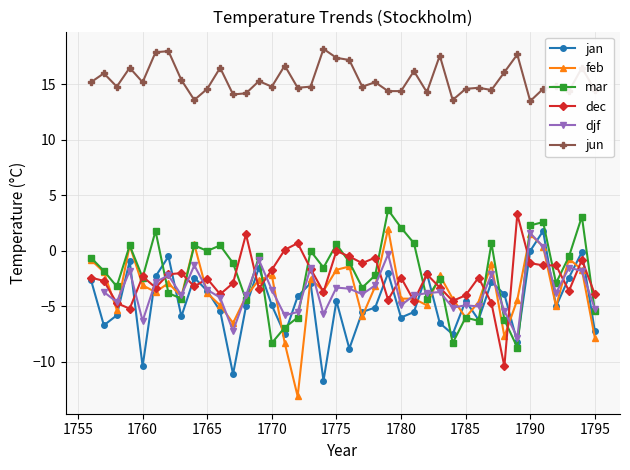

True or false: mar has more than 1 interior local peaks.

True